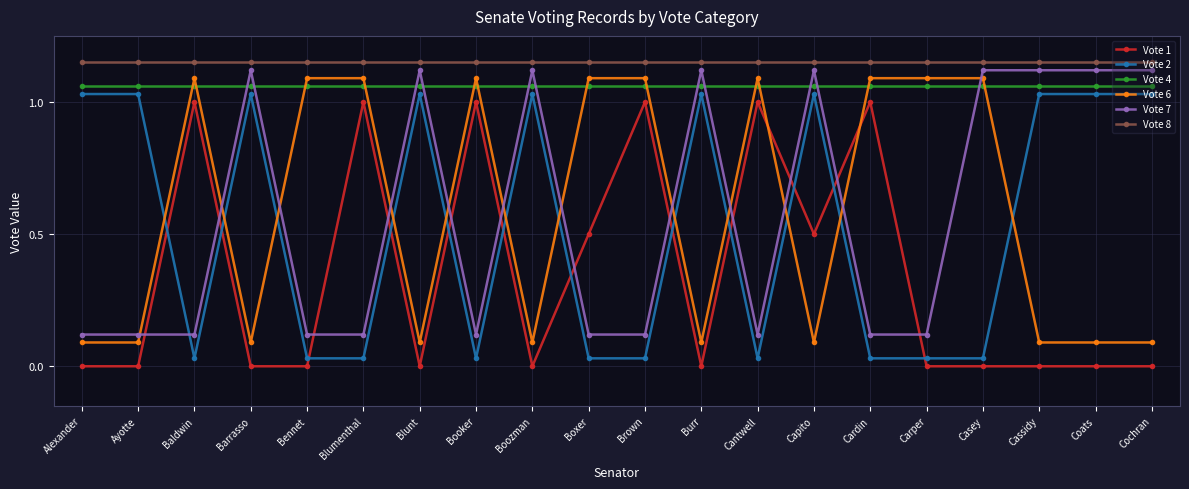

Is it true that Vote 2 equals 1.7 at Capito?

False